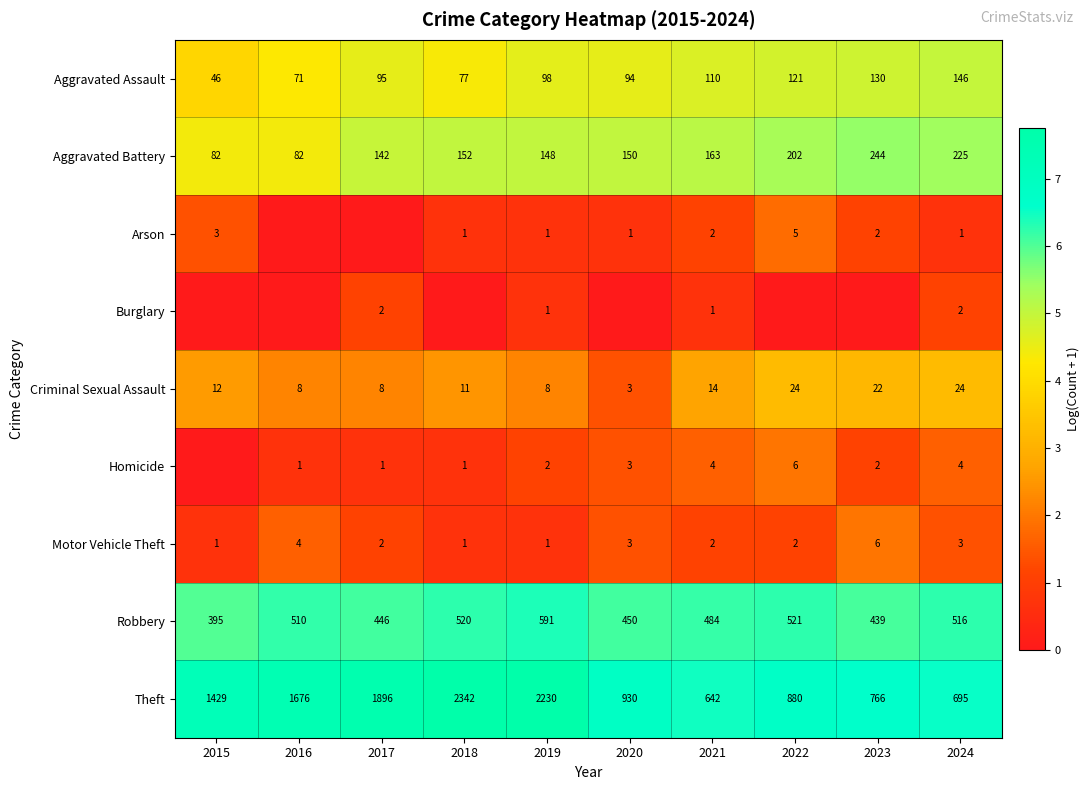

Is the value of Criminal Sexual Assault at 2016 greater than the value of Motor Vehicle Theft at 2020?

Yes